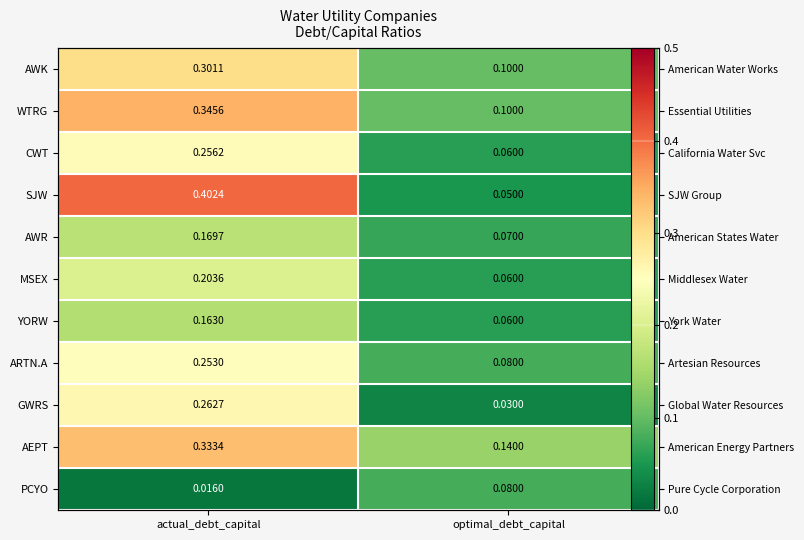

What is the sum of all GWRS values?

0.3